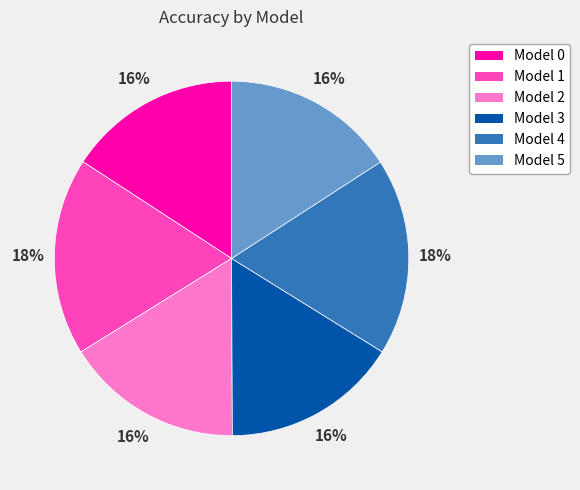

Does any single category account for the majority?

No